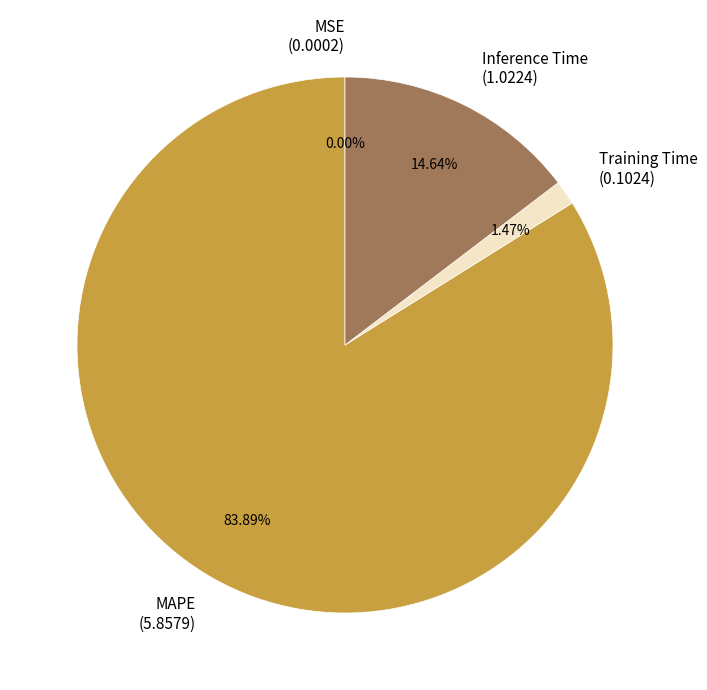

Which slice represents more than half of the pie?

MAPE